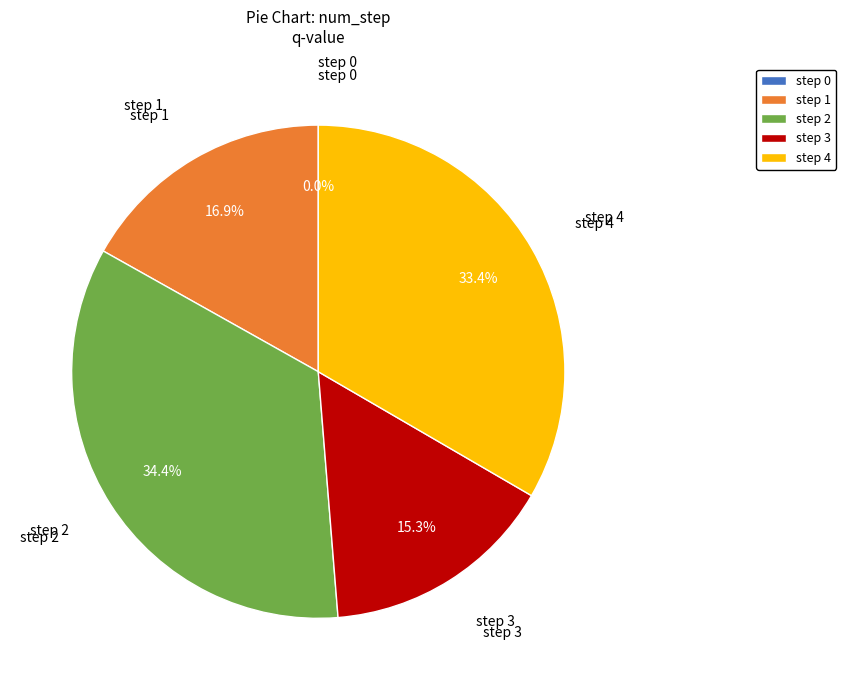

To the nearest percent, what is the average slice percentage?

20%